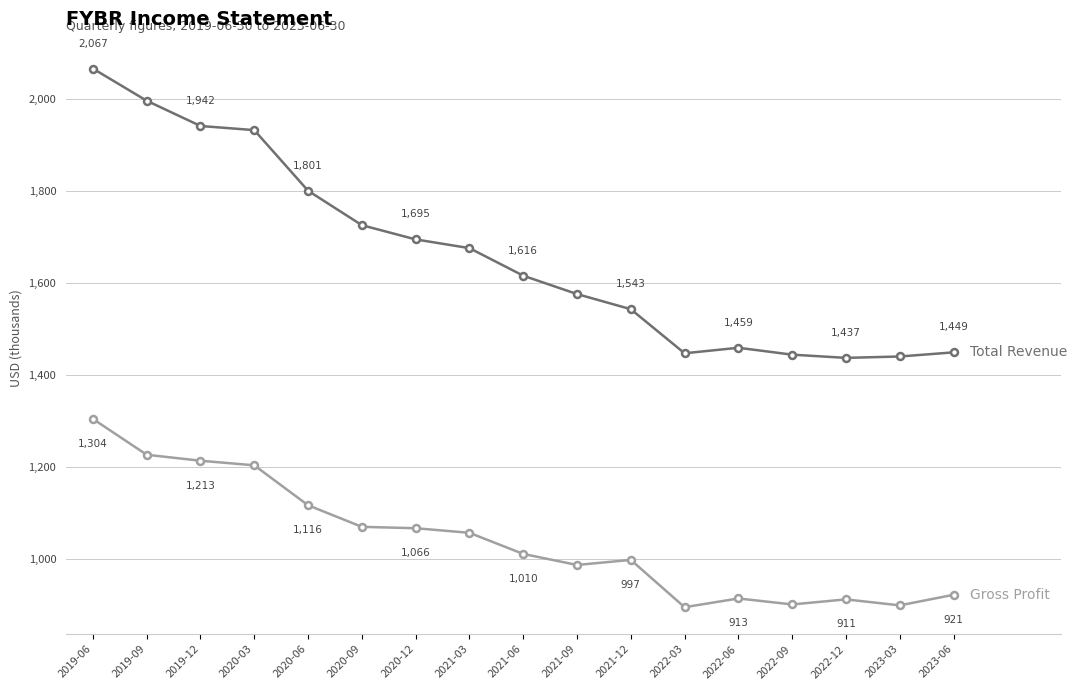

What is the label of the 14th point from the left?

2022-09